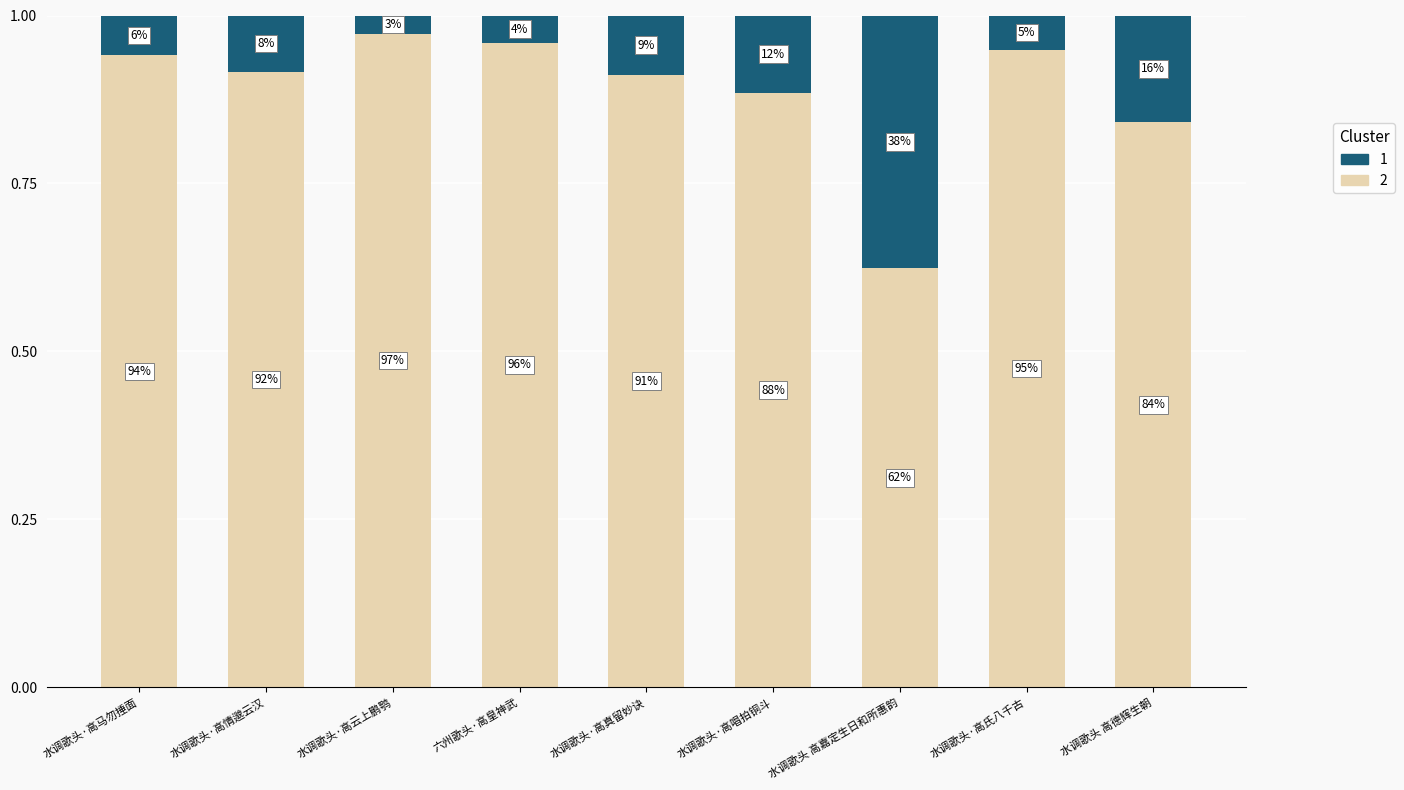

Are the bars horizontal?

No